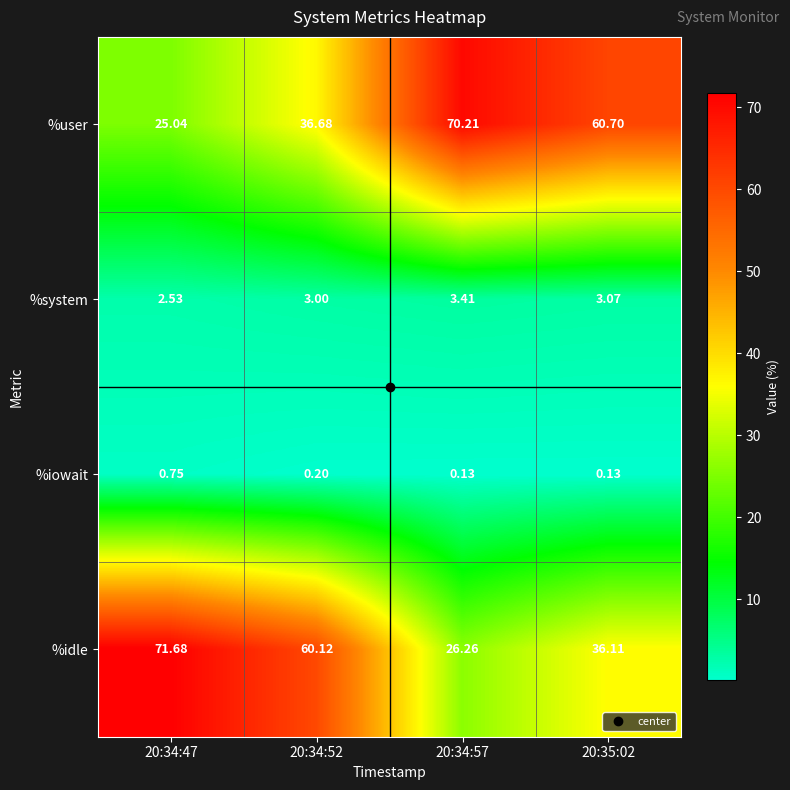

At 20:34:47, list the series in order from smallest to largest.

%iowait, %system, %user, %idle